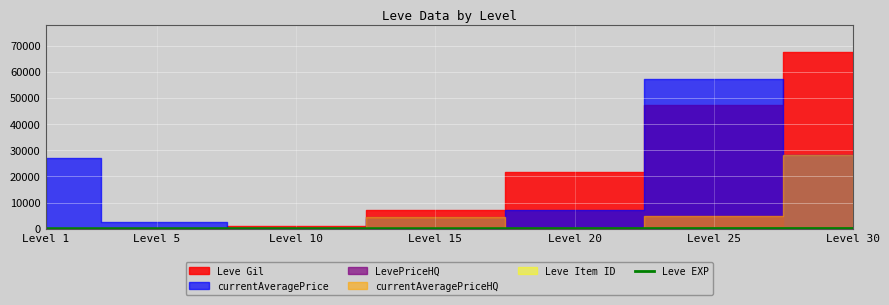

Which has a higher value, Level 30 or Level 20?

Level 30